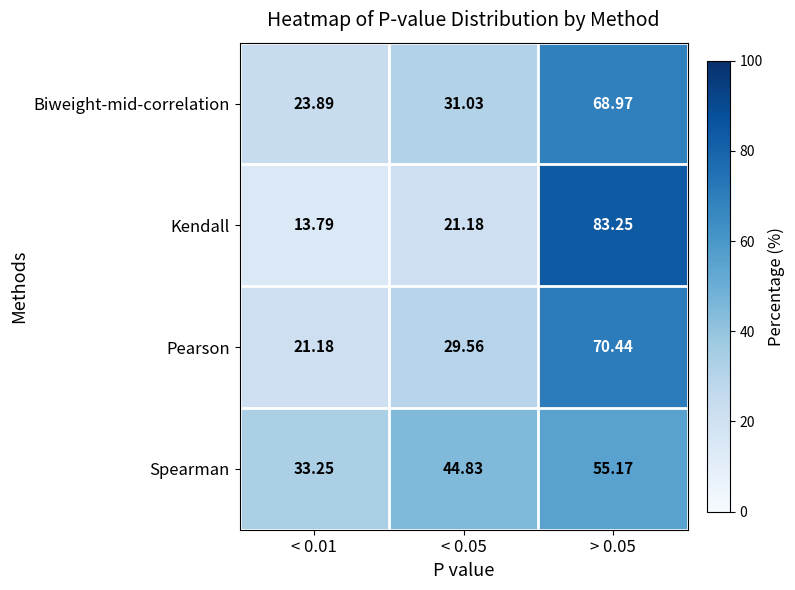

At which category is the sum across all series the highest?

> 0.05